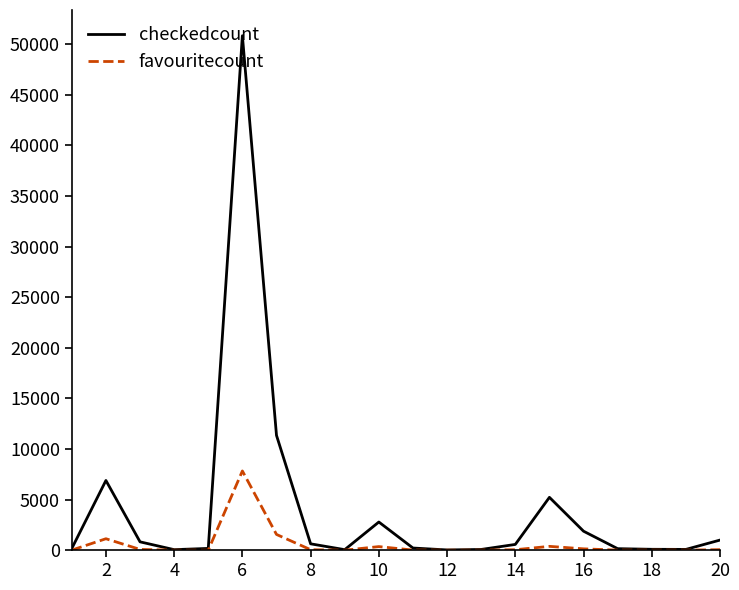

List the series in order of their peak value, highest first.

checkedcount, favouritecount